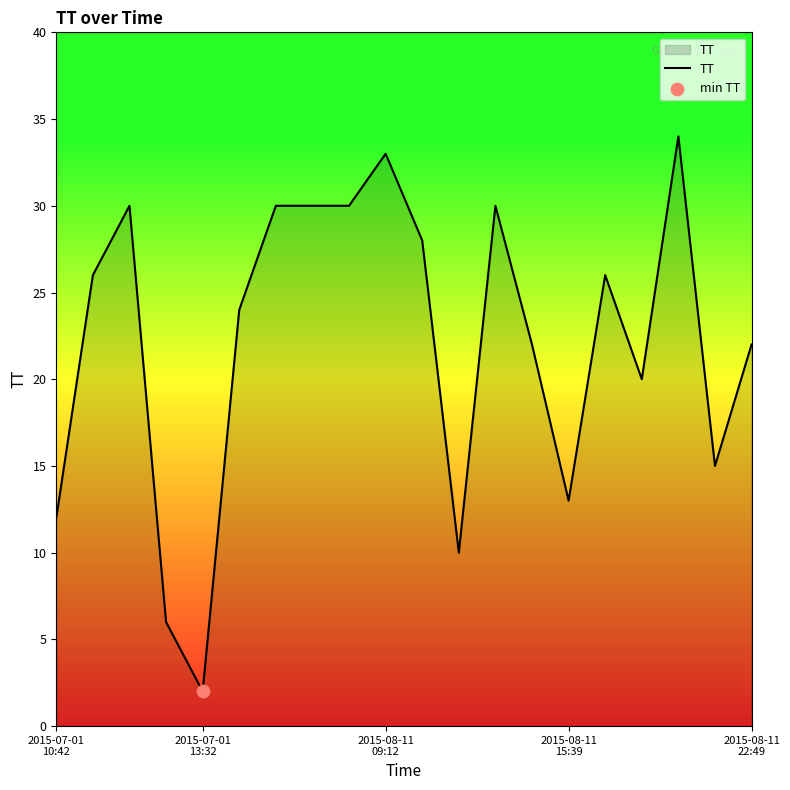

What is the difference between the maximum and minimum values?

32